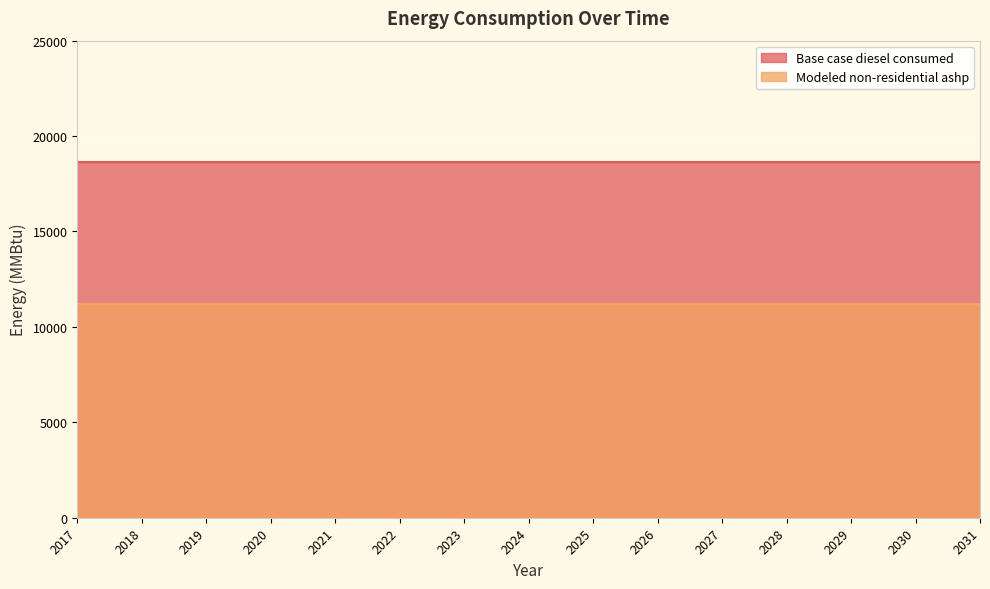

Reading left to right, extract all data points from this chart.

Base case diesel consumed: 2017=18665.7	2018=18665.7	2019=18665.7	2020=18665.7	2021=18665.7	2022=18665.7	2023=18665.7	2024=18665.7	2025=18665.7	2026=18665.7	2027=18665.7	2028=18665.7	2029=18665.7	2030=18665.7	2031=18665.7
Modeled non-residential ashp: 2017=11203.5	2018=11203.5	2019=11203.5	2020=11203.5	2021=11203.5	2022=11203.5	2023=11203.5	2024=11203.5	2025=11203.5	2026=11203.5	2027=11203.5	2028=11203.5	2029=11203.5	2030=11203.5	2031=11203.5